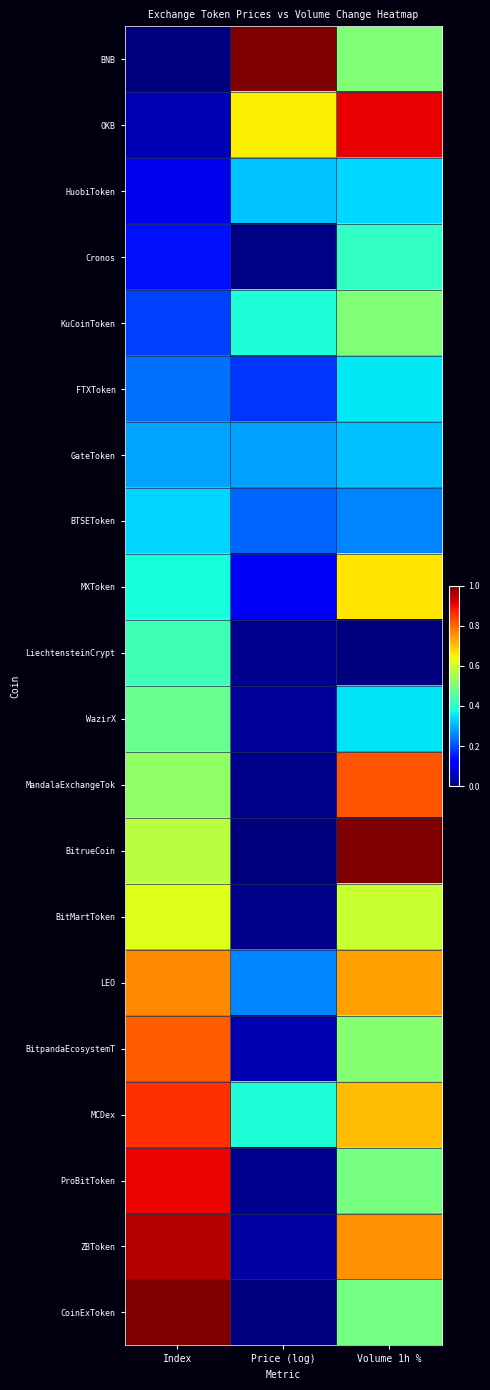

Rank the series at Index from lowest to highest value.

BNB, OKB, HuobiToken, Cronos, KuCoinToken, FTXToken, GateToken, BTSEToken, MXToken, LiechtensteinCrypt, WazirX, MandalaExchangeTok, BitrueCoin, BitMartToken, LEO, BitpandaEcosystemT, MCDex, ProBitToken, ZBToken, CoinExToken